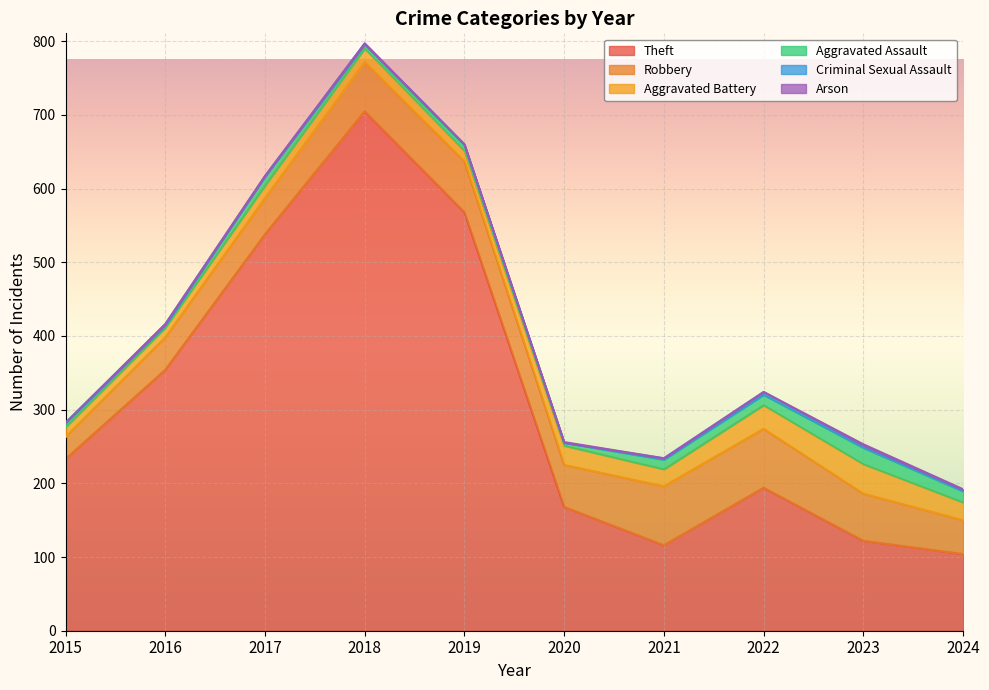

True or false: Theft and Criminal Sexual Assault cross at least once.

False